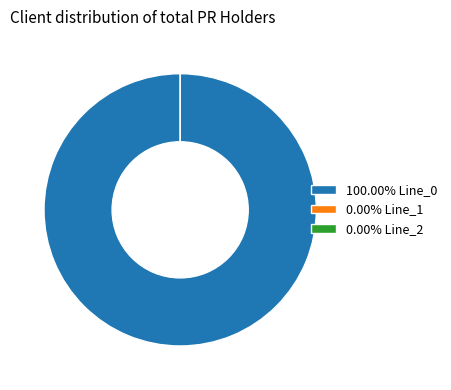

True or false: Line_1 accounts for 0% of the total.

True